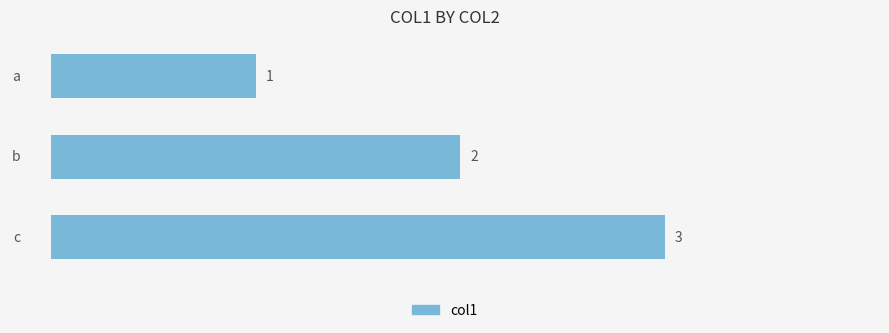

What is the value of the 1st bar from the top?

1